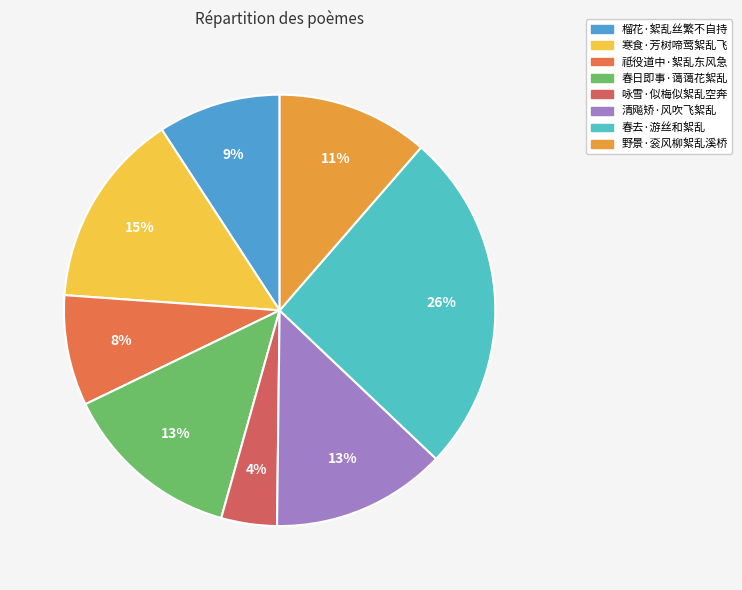

Do 祗役道中·絮乱东风急 and 咏雪·似梅似絮乱空奔 together represent more than half of the pie?

No